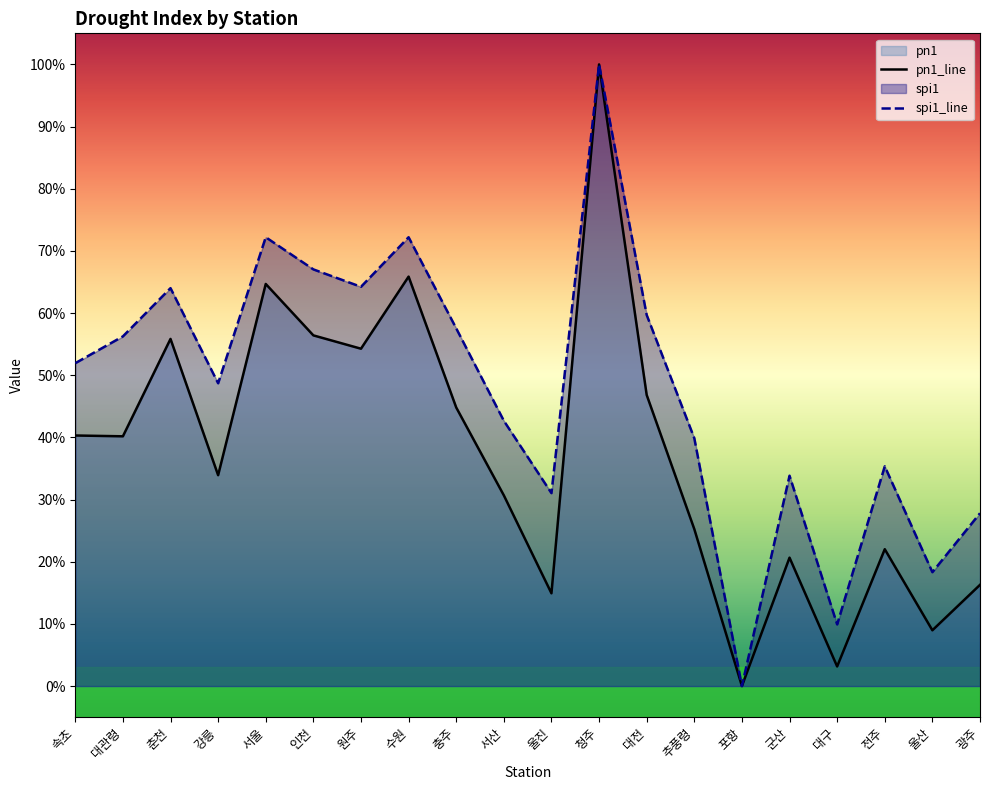

Rank the series at 광주 from highest to lowest value.

spi1_line, pn1_line